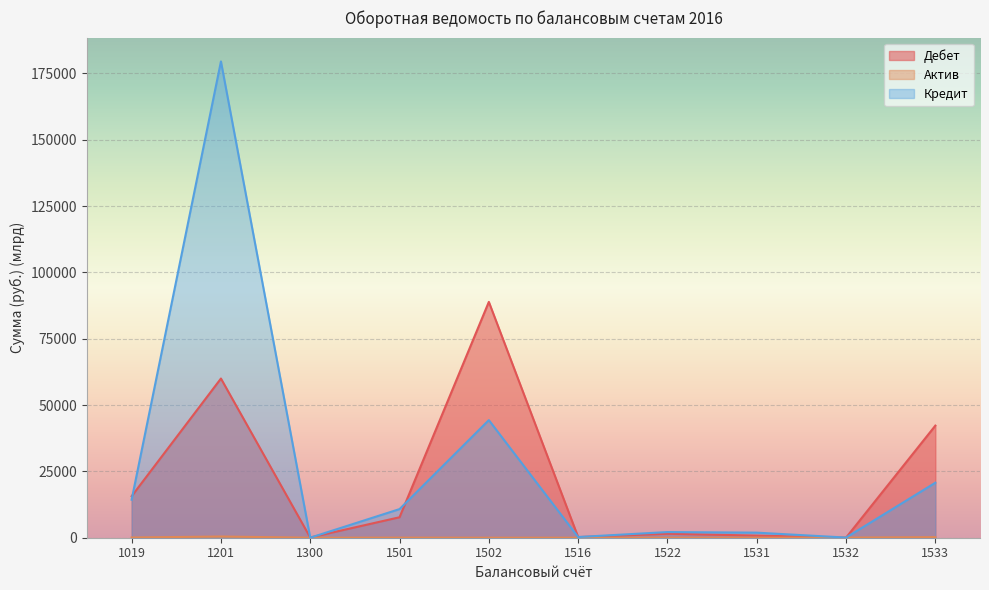

Which category has the highest value across all series?

1201